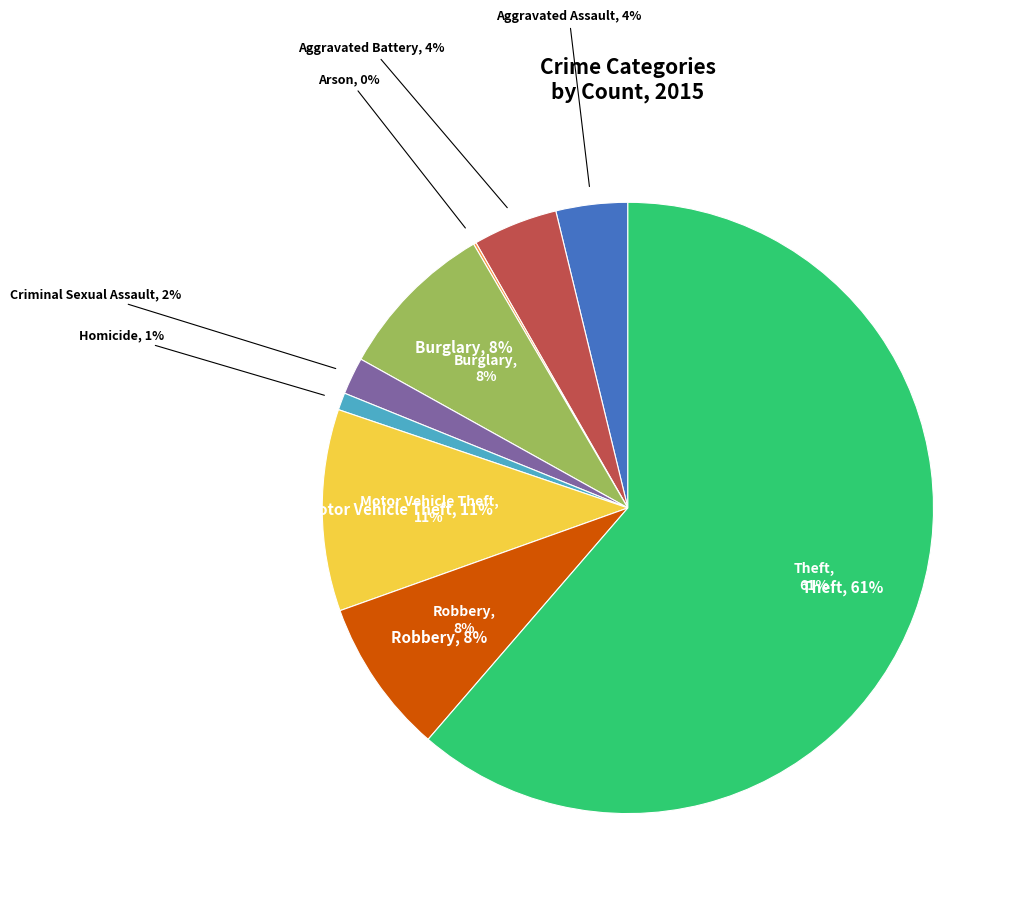

Count the number of slices in the pie.

9